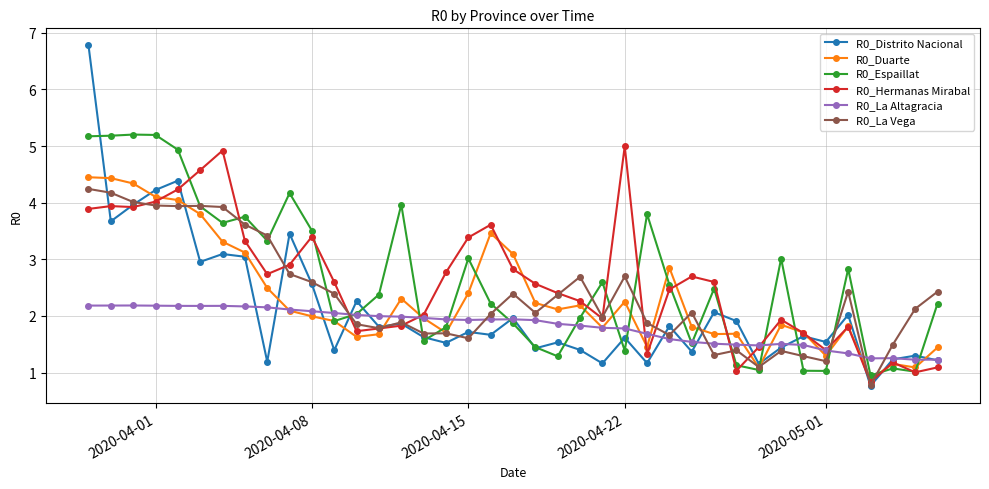

What is the difference between the maximum and minimum values in the R0_La Altagracia series?

1.0